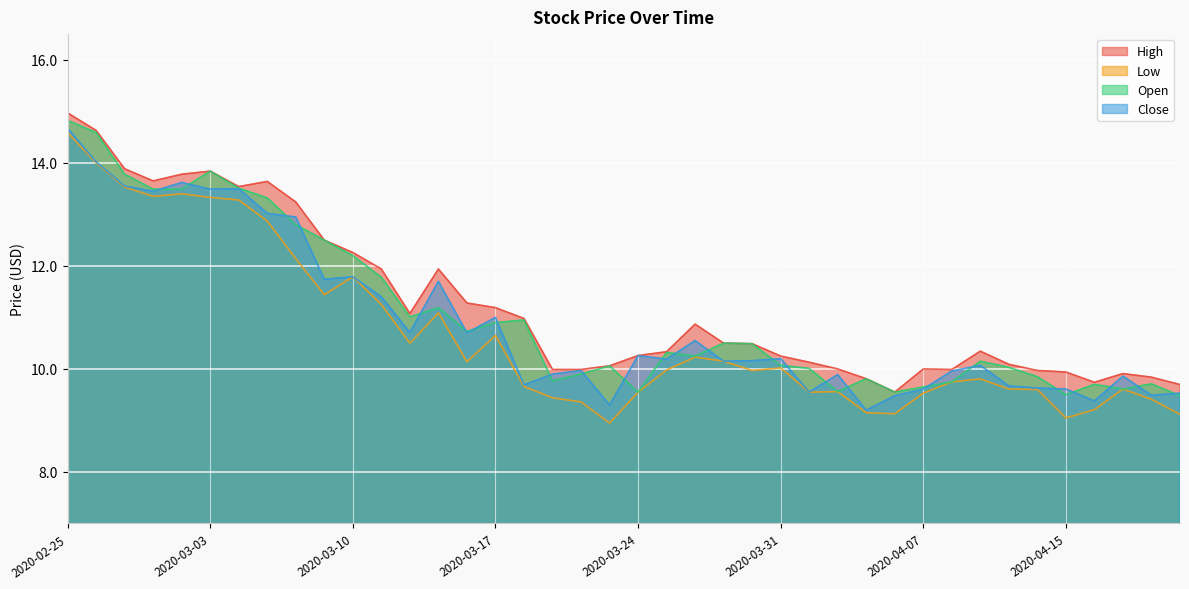

True or false: Open and Low cross at least once.

False